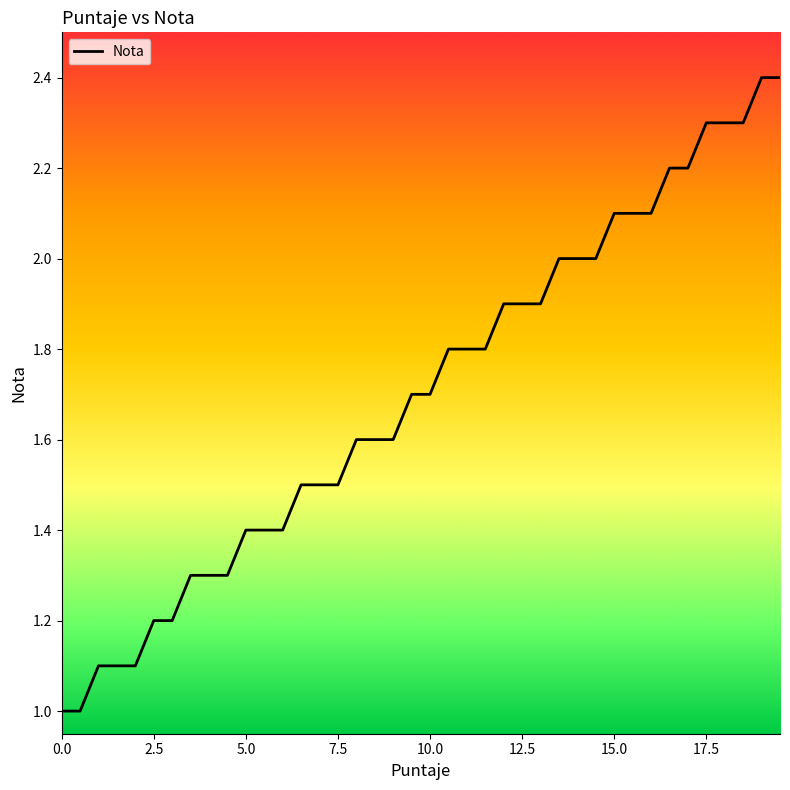

What is the difference between the maximum and minimum values?

1.4